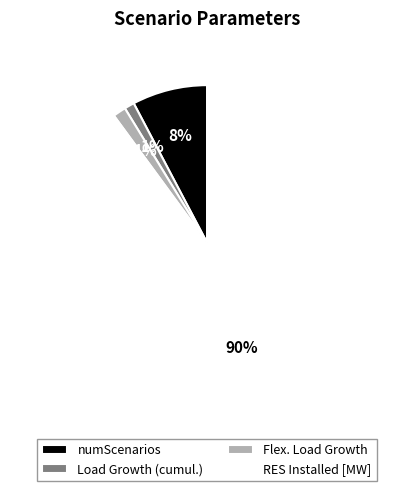

Is it true that RES Installed [MW] is 99% of the pie?

False